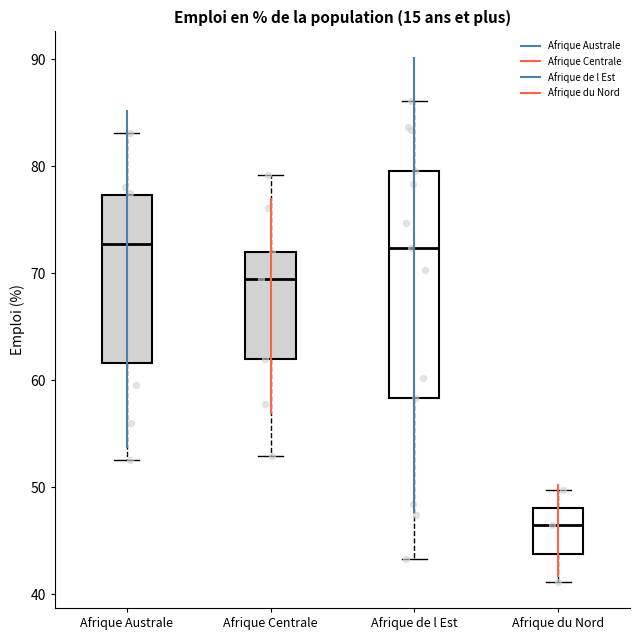

Reading left to right, read every box against the y-axis: the position of its median line, the range the box covers, and the ends of its whiskers. The values are not printed on the chart, so give them approximately, as read against the axis.

Afrique Australe: median 73, box 62 to 77, whiskers 53 to 83
Afrique Centrale: median 69, box 62 to 72, whiskers 53 to 79
Afrique de l Est: median 72, box 58 to 80, whiskers 43 to 86
Afrique du Nord: median 46, box 44 to 48, whiskers 41 to 50